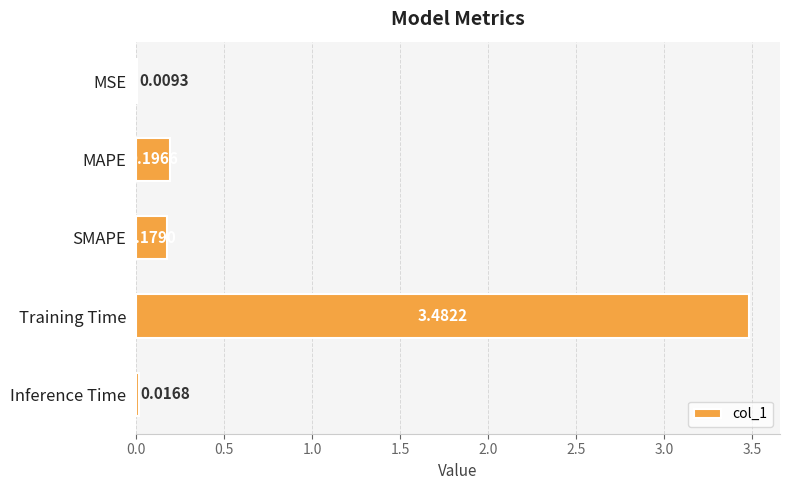

At which category does the chart reach its peak across all series?

Training Time